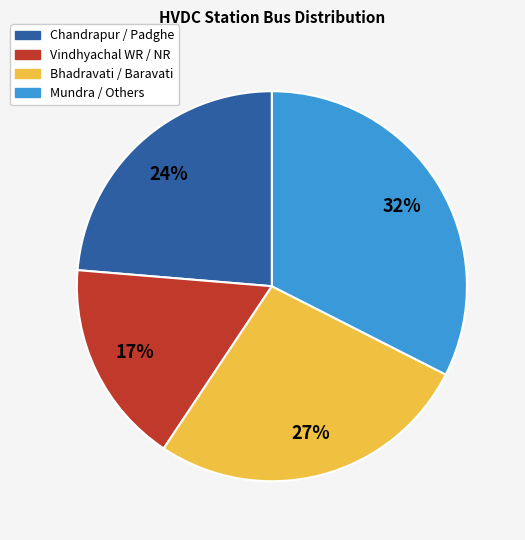

What percentage is the Vindhyachal WR / NR slice, to the nearest percent?

17%